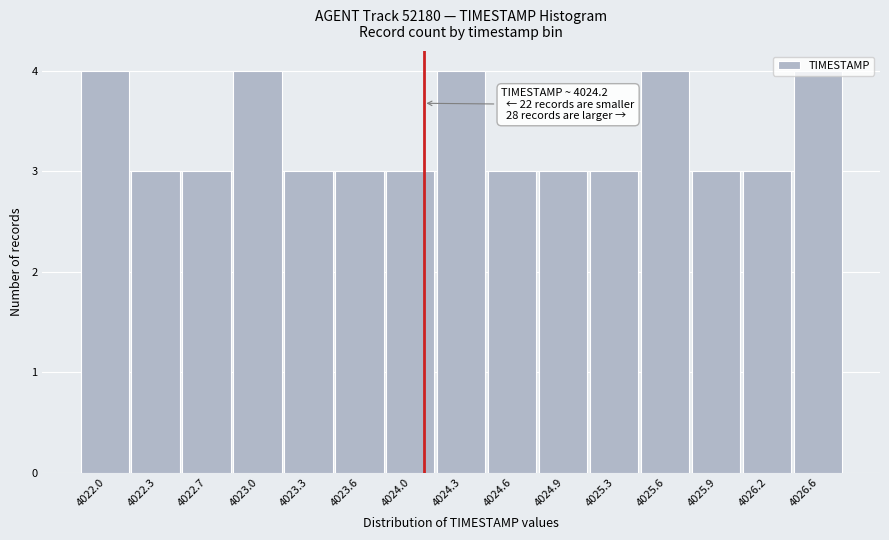

What is the average value?

3